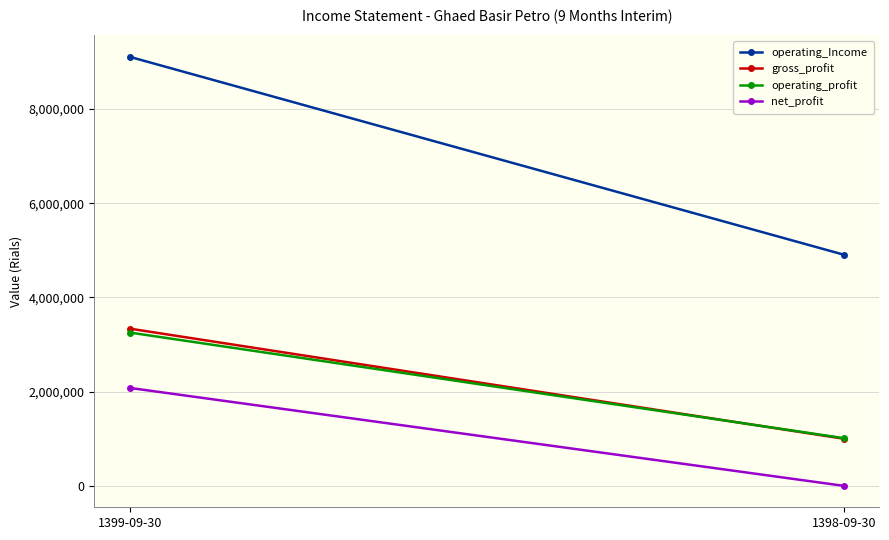

What is the sum of all net_profit values?

2077969